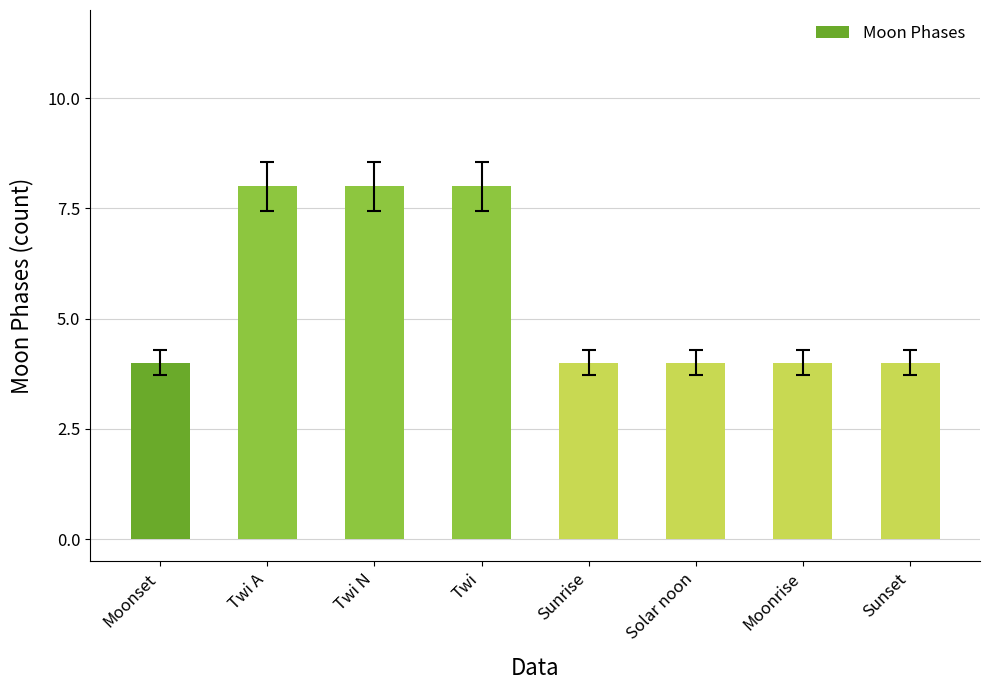

How many bars are there in total?

8